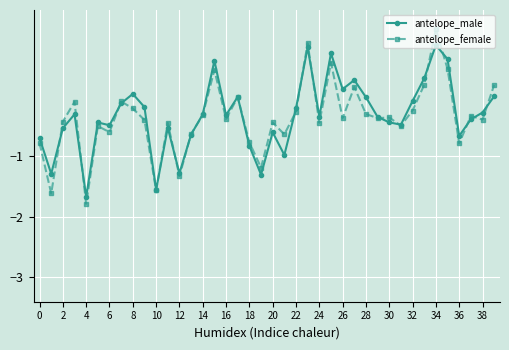

How many data points in antelope_female are less than 0?

32